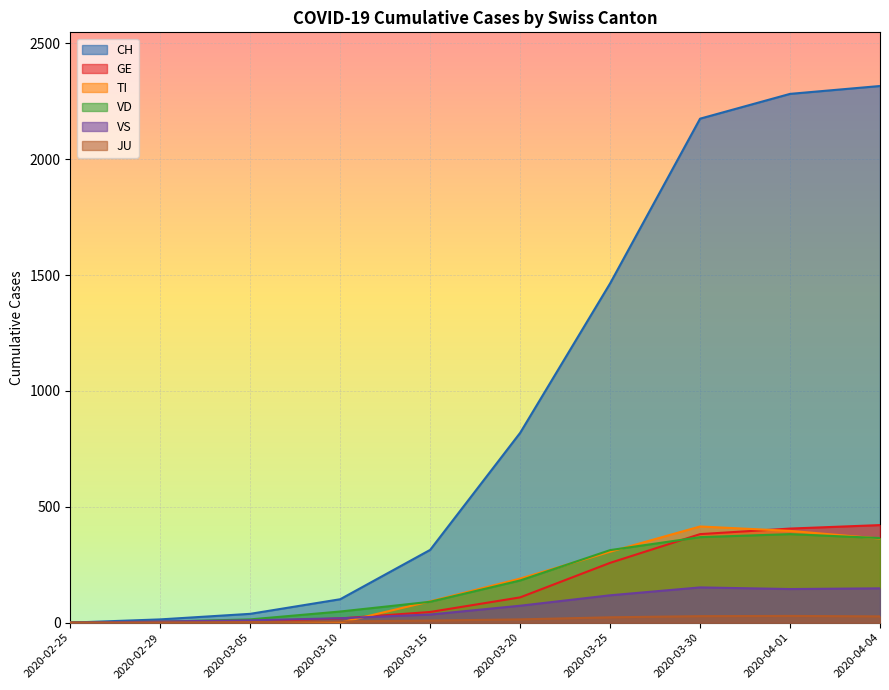

Which series has the widest spread of values?

CH